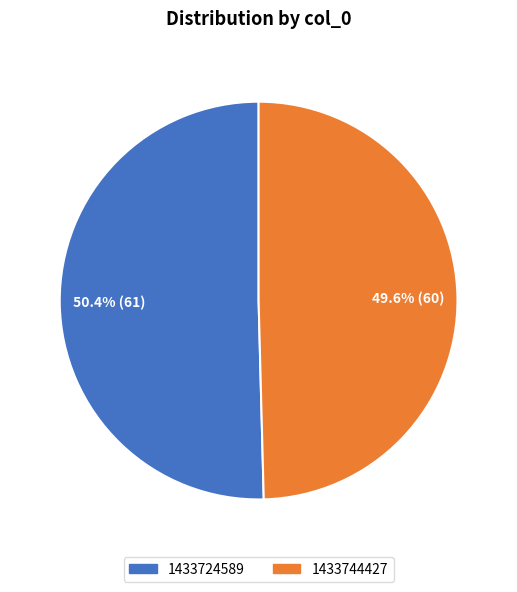

To the nearest percent, what is the combined percentage of 1433744427 and 1433724589?

100%